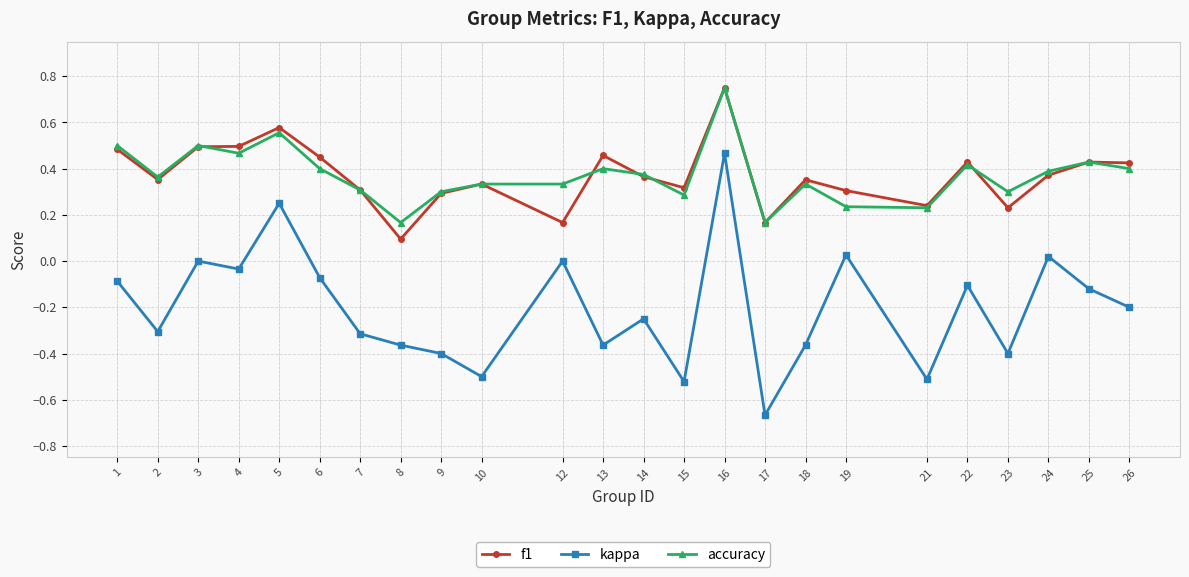

How many categories are shown in the chart?

24